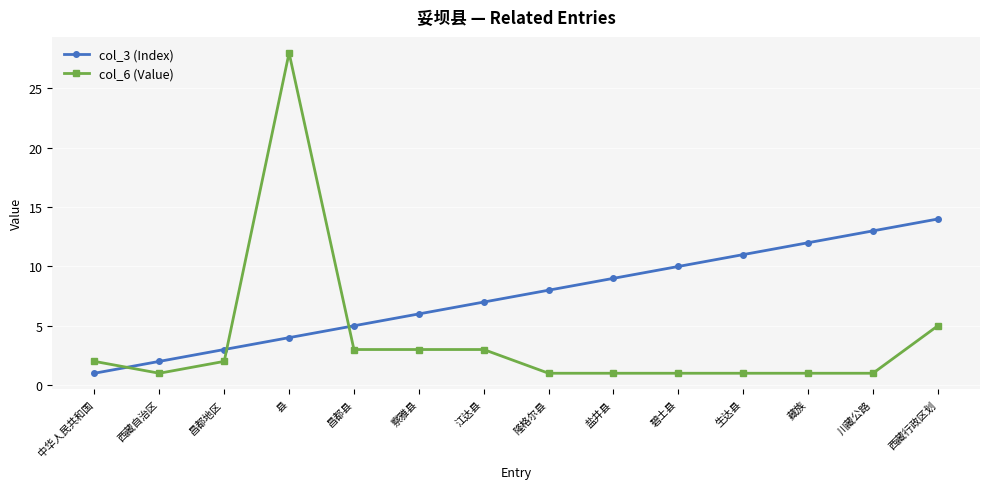

The col_6 (Value) series shows 0 at 隆格尔县. True or false?

False